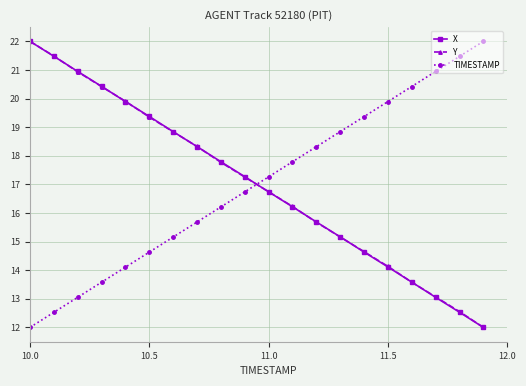

True or false: X has more than 0 interior local peaks.

False